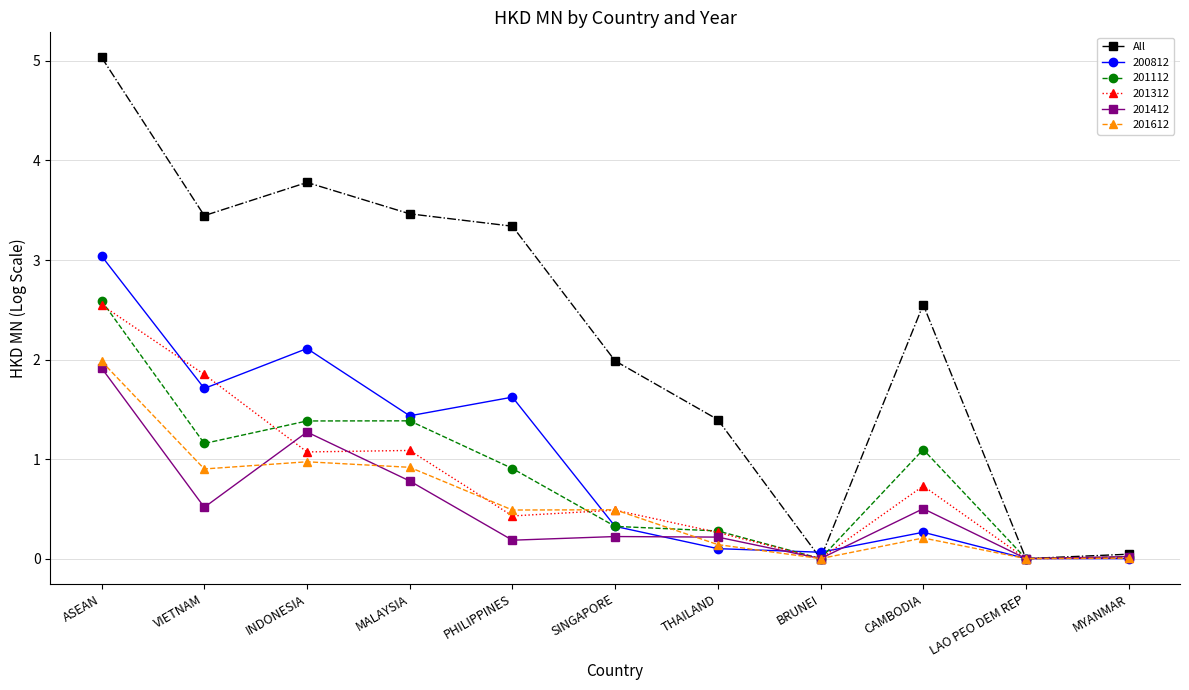

Which series has the widest spread of values?

All